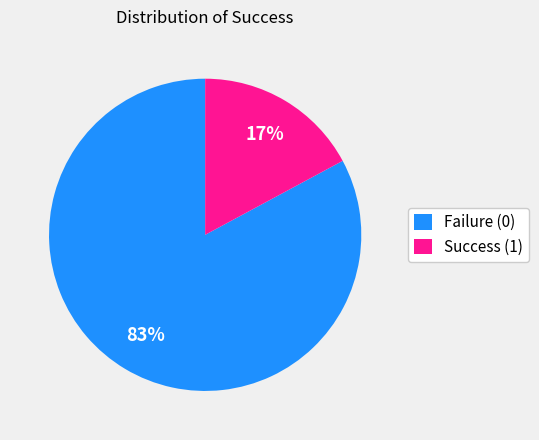

The Success (1) slice represents 17% of the pie. True or false?

True